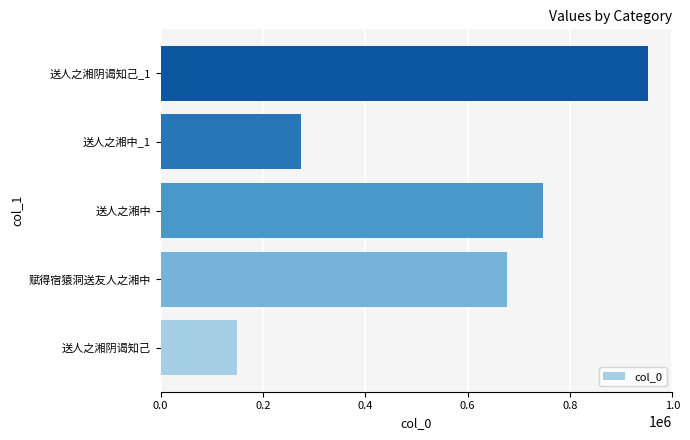

What is the maximum value shown in the chart?

952453